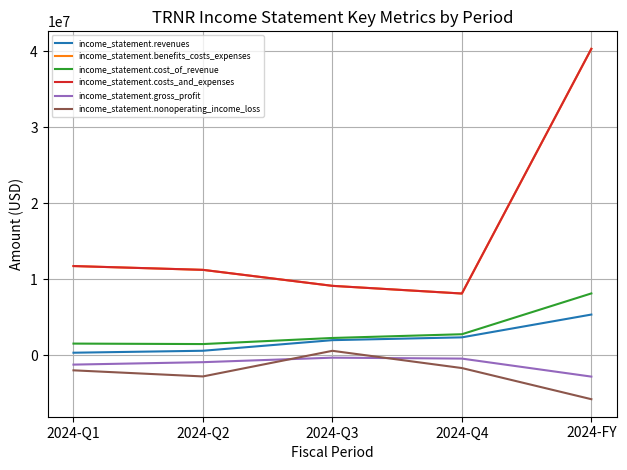

True or false: income_statement.cost_of_revenue and income_statement.costs_and_expenses cross at least once.

False